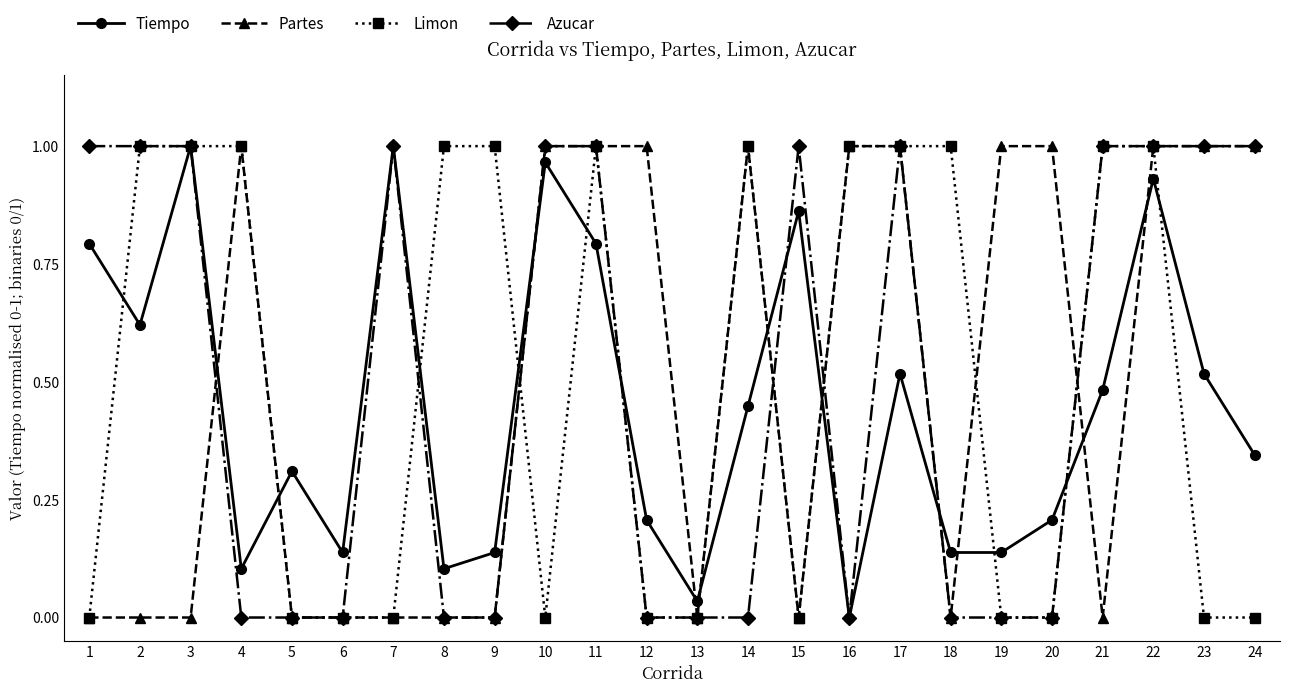

How many lines are shown in the chart?

4